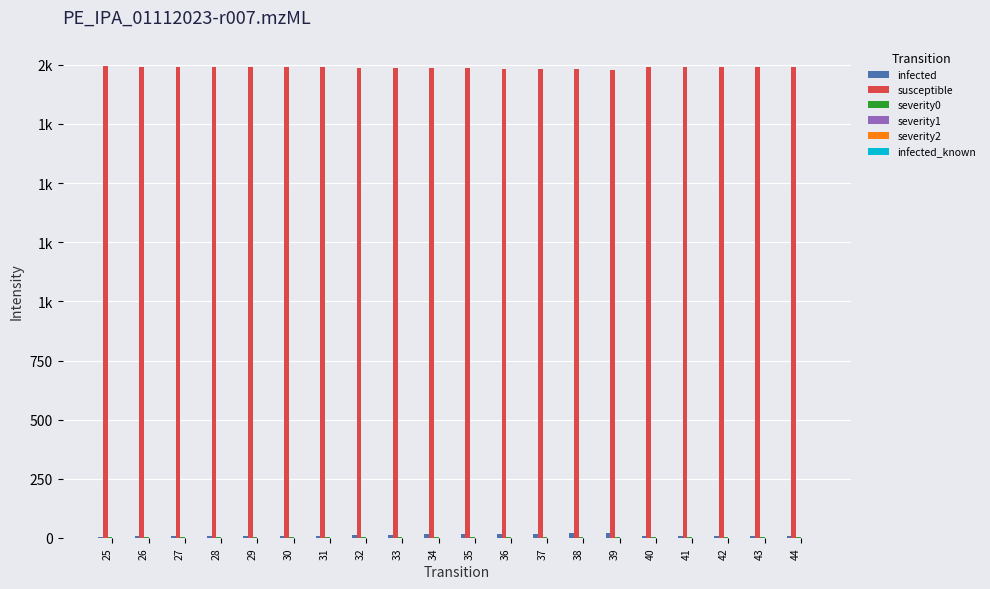

What is the spread (max minus min) of values at 30?

1991